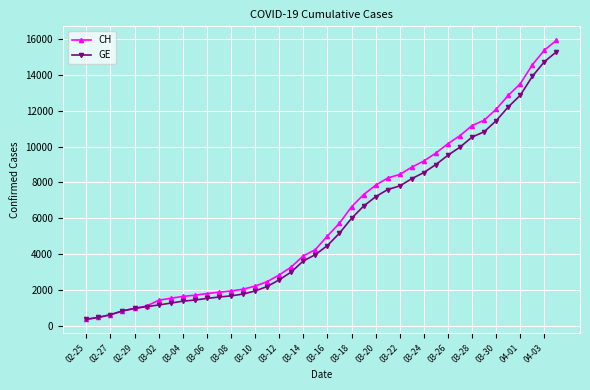

What is the value of the GE point at the 40th from the left?

15284